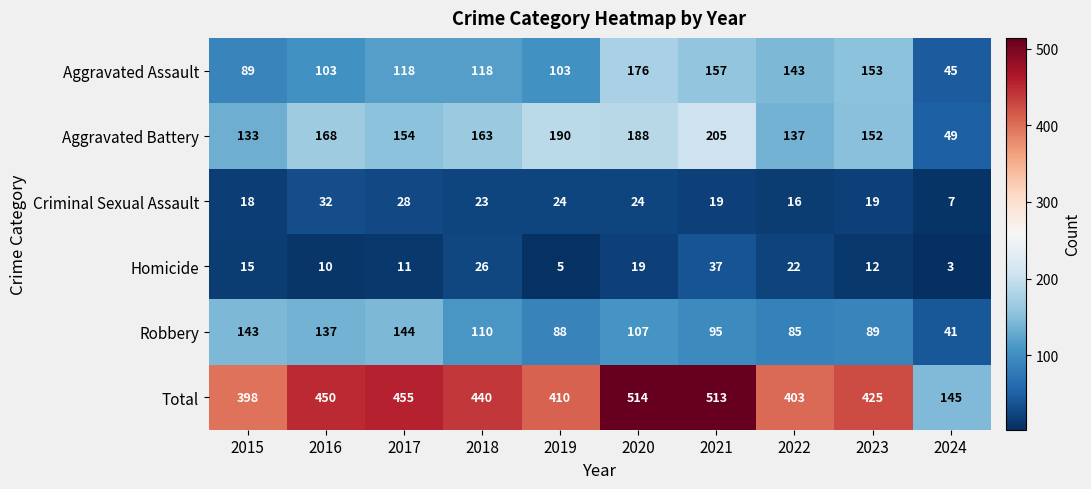

At how many categories does at least one series exceed 320?

9